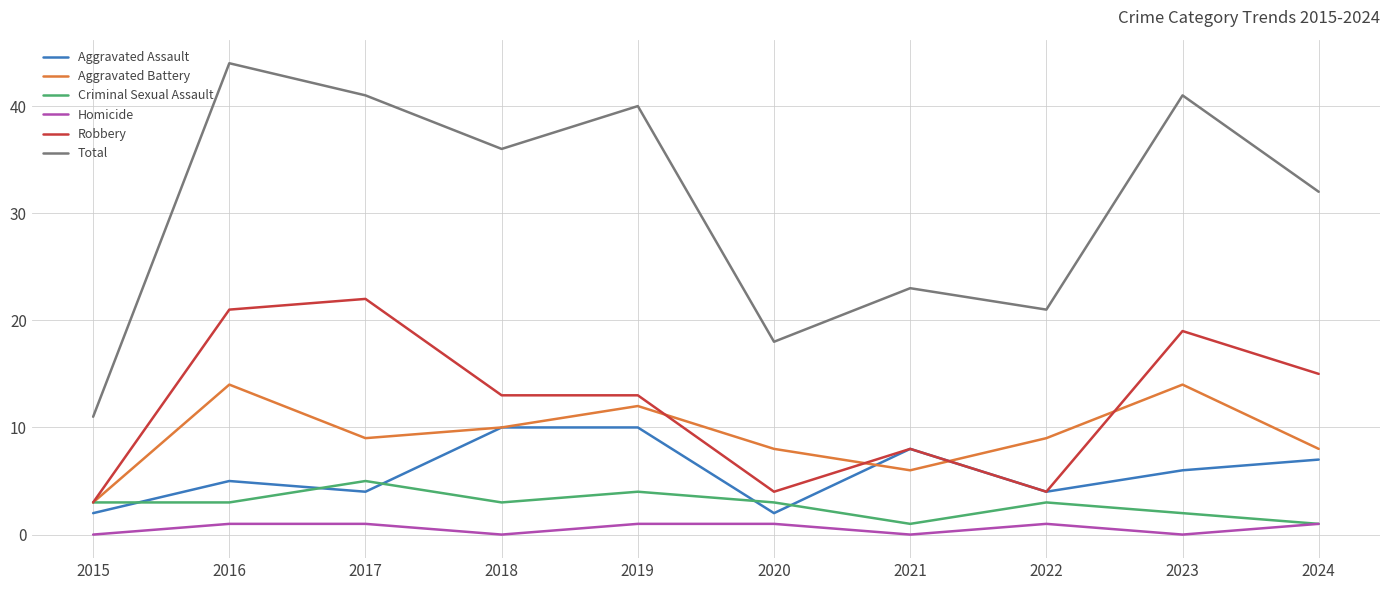

The Aggravated Battery series shows 9 at 2022. True or false?

True